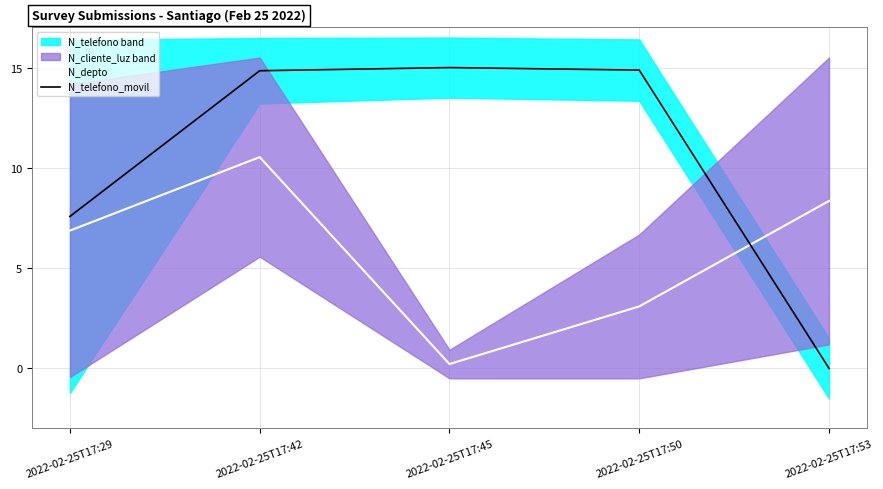

What is the total value across all series at 2022-02-25T17:42?

25.4